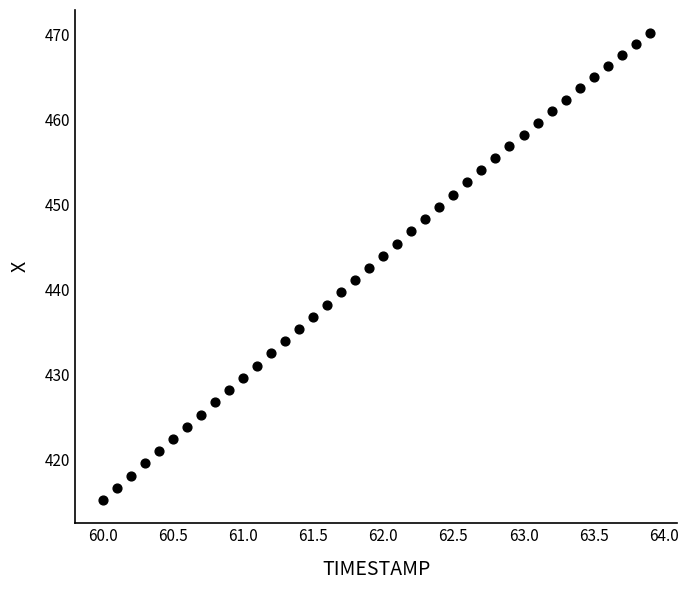

What is the range of X values (max minus min)?

3.9